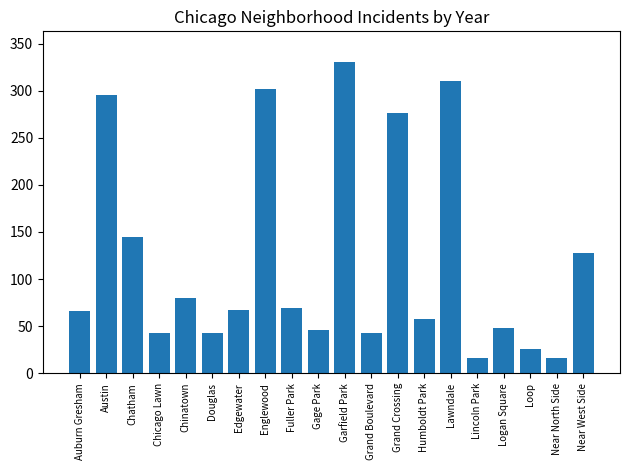

The value at Loop is 37. True or false?

False